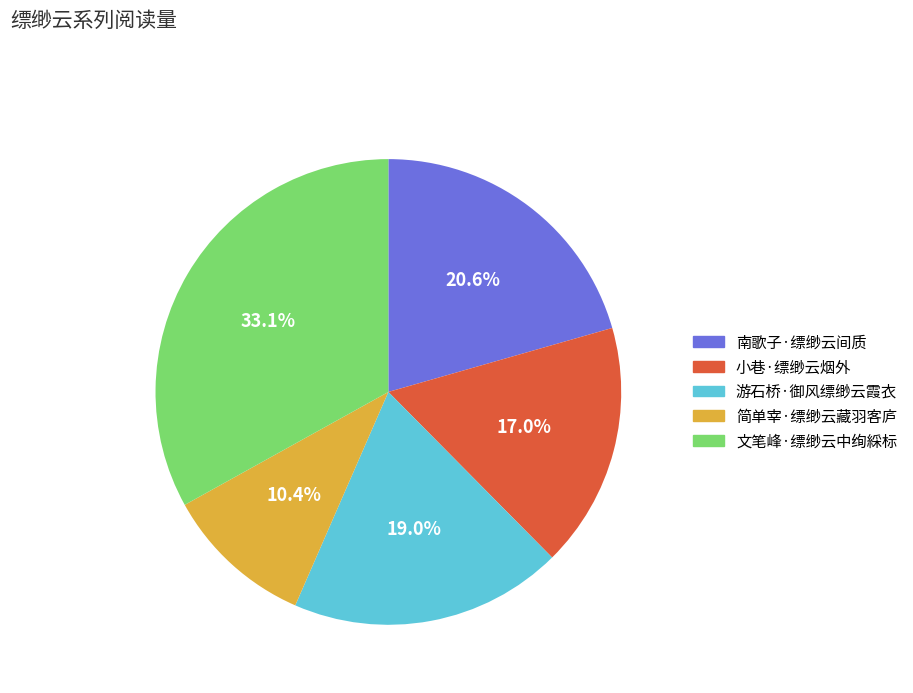

The 简单宰·缥缈云藏羽客庐 slice represents 1% of the pie. True or false?

False